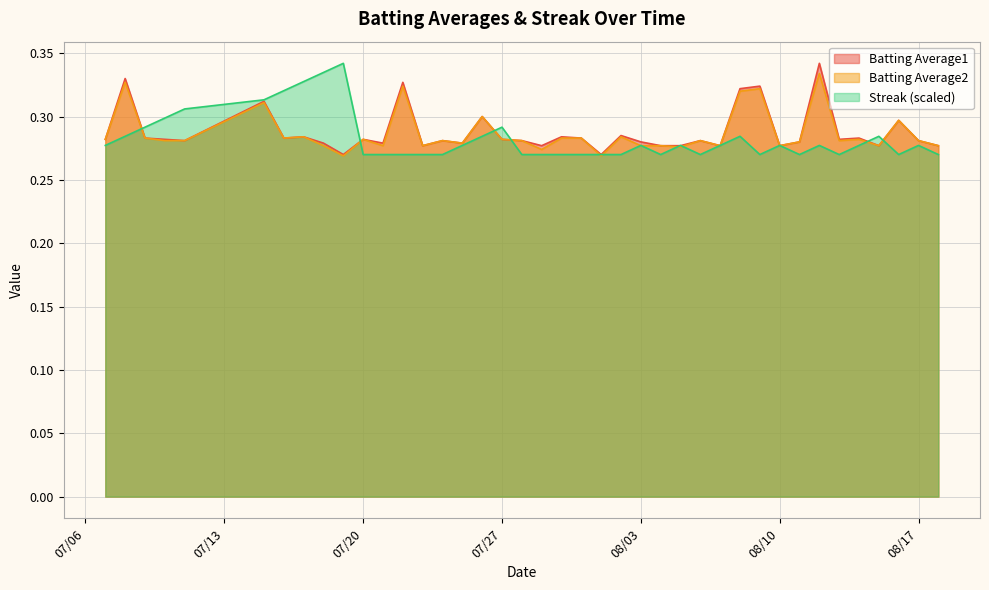

What is the average value of the Batting Average1 series?

0.3